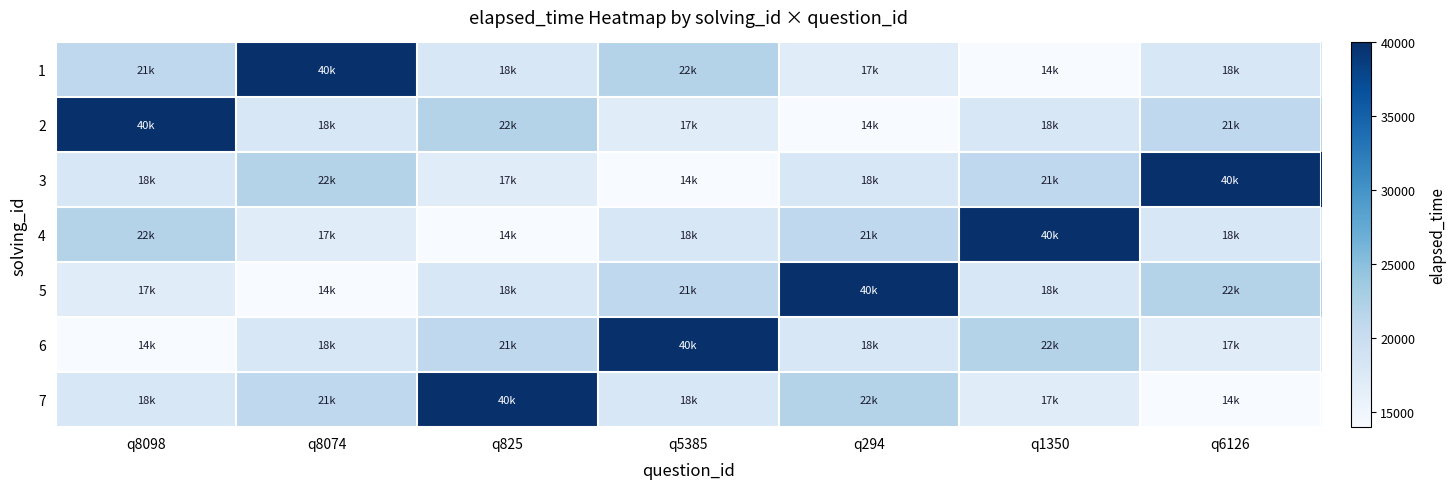

Reading left to right, what are all the values shown in this chart?

1: q8098=21000	q8074=40000	q825=18000	q5385=22000	q294=17000	q1350=14000	q6126=18000
2: q8098=40000	q8074=18000	q825=22000	q5385=17000	q294=14000	q1350=18000	q6126=21000
3: q8098=18000	q8074=22000	q825=17000	q5385=14000	q294=18000	q1350=21000	q6126=40000
4: q8098=22000	q8074=17000	q825=14000	q5385=18000	q294=21000	q1350=40000	q6126=18000
5: q8098=17000	q8074=14000	q825=18000	q5385=21000	q294=40000	q1350=18000	q6126=22000
6: q8098=14000	q8074=18000	q825=21000	q5385=40000	q294=18000	q1350=22000	q6126=17000
7: q8098=18000	q8074=21000	q825=40000	q5385=18000	q294=22000	q1350=17000	q6126=14000